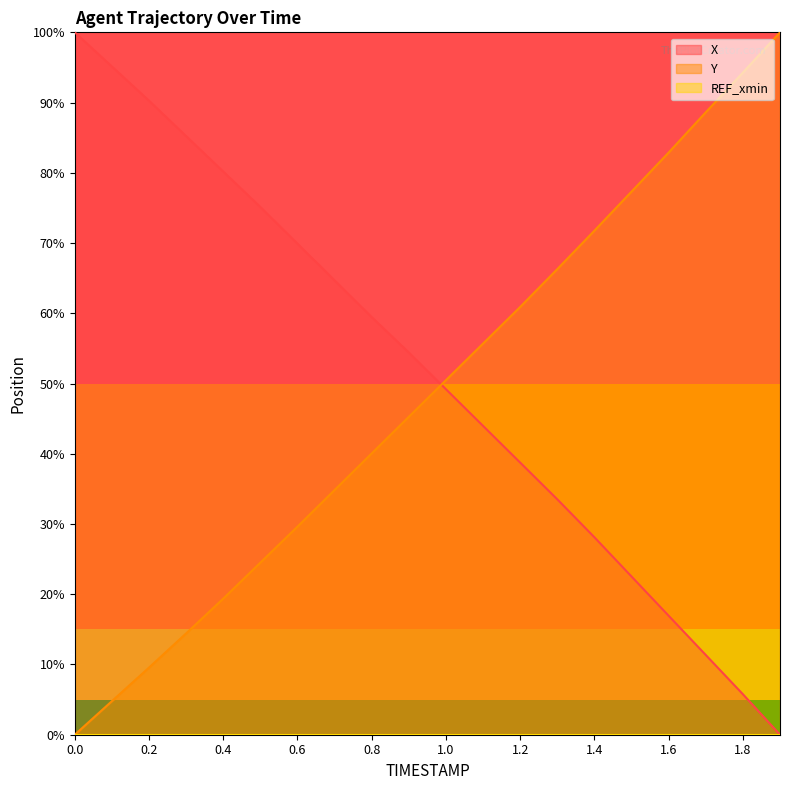

Where is X nearest to the value 50?

1.0